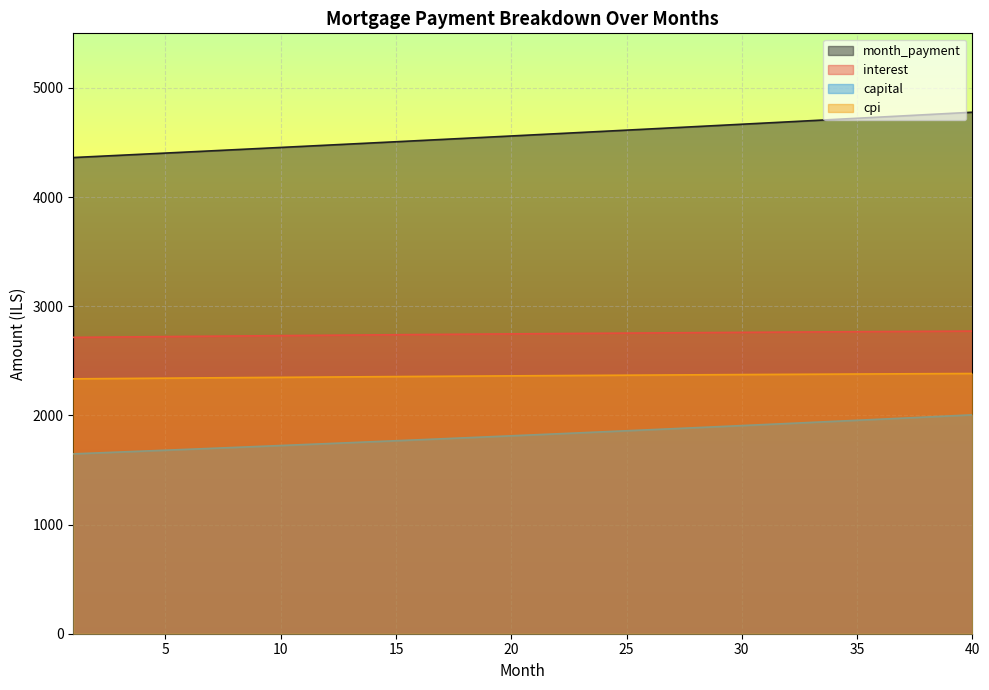

Which category has the lowest value across all series?

1